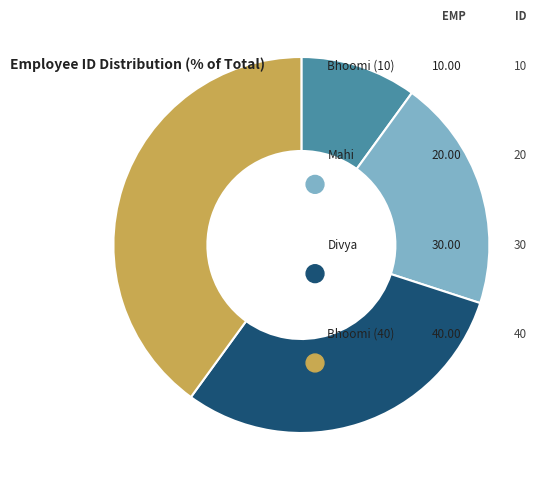

How many slices are in this pie chart?

4